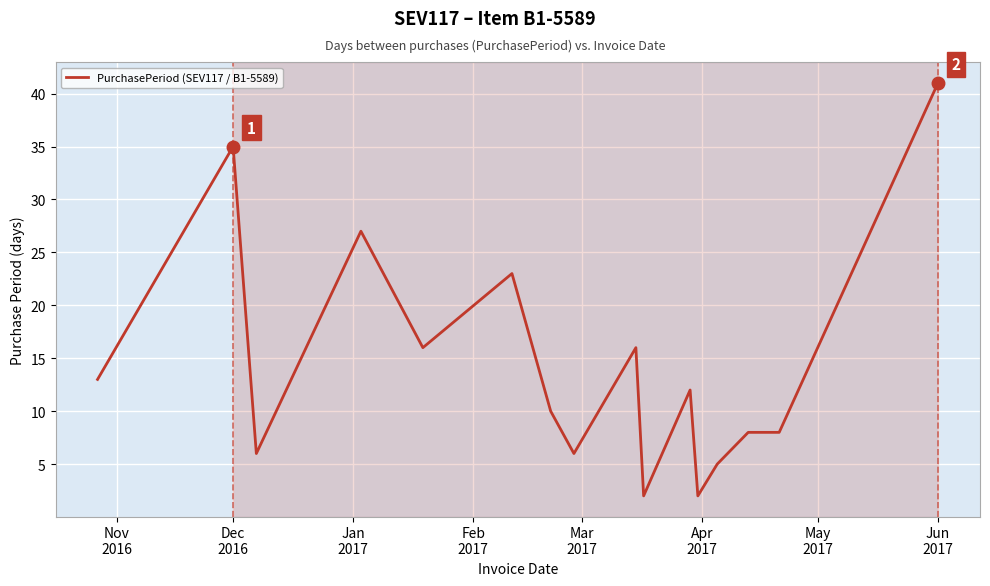

What is the difference between the maximum and minimum values?

39